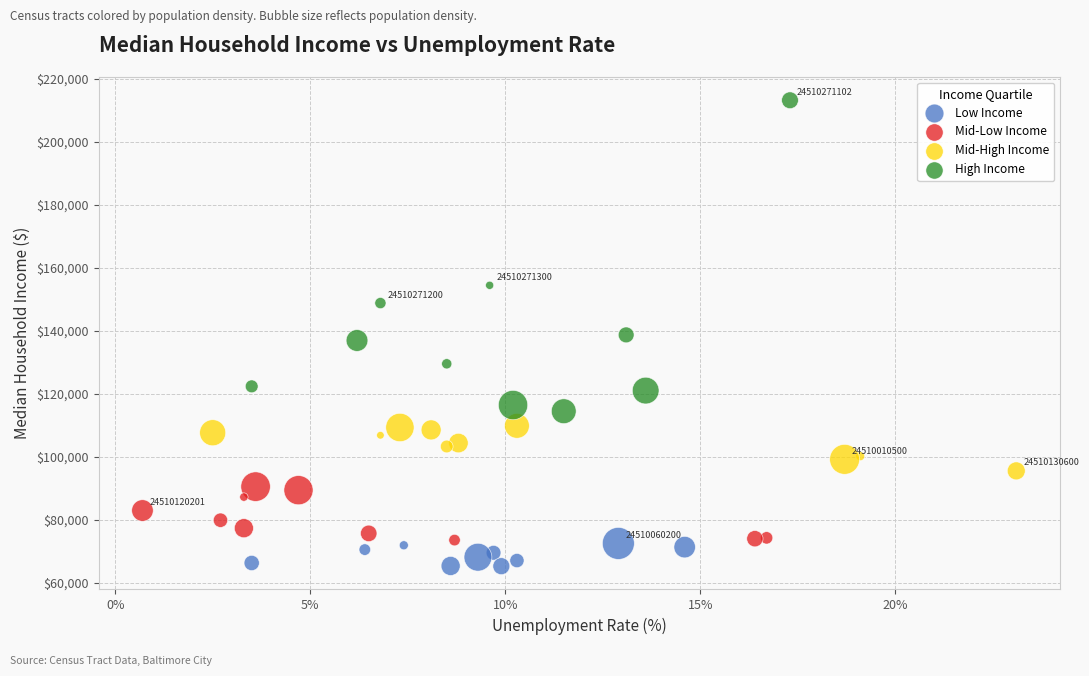

Which series contains the highest Y value?

High Income